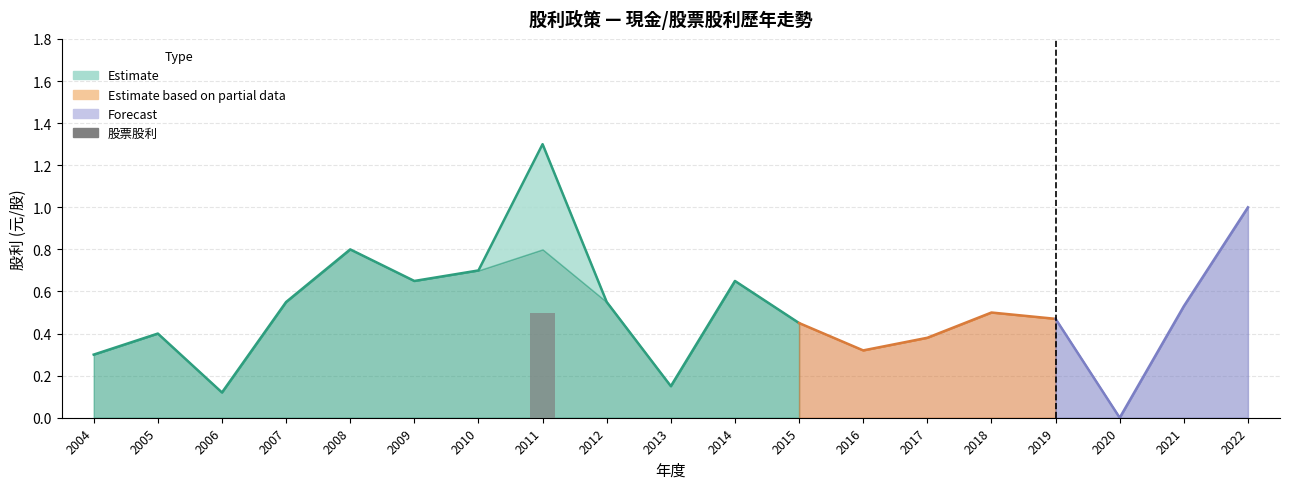

The 股票股利 series shows 0.0 at 2020. True or false?

True